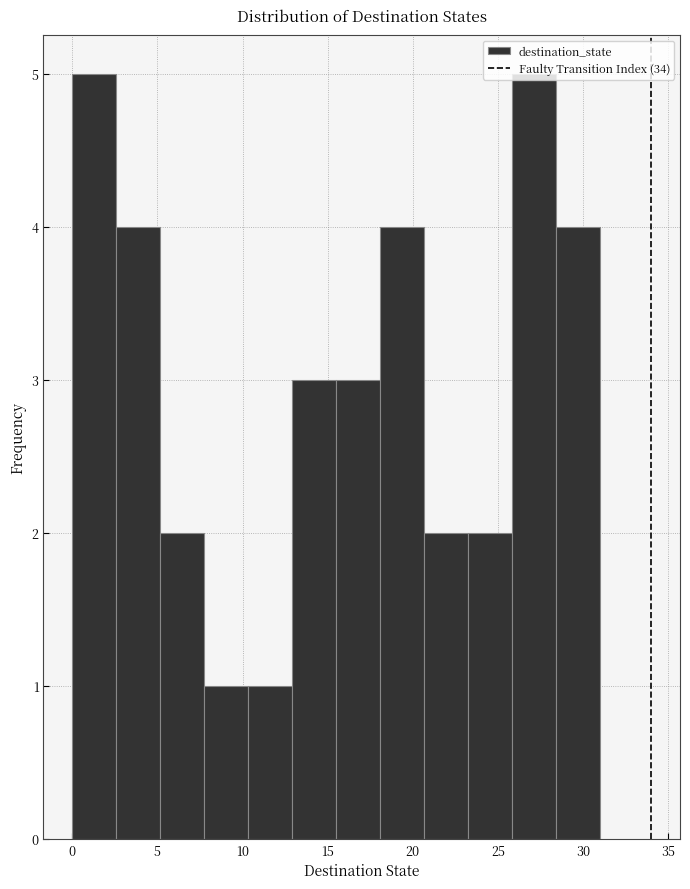

Reading left to right, transcribe this chart: for each bar, give the range it covers on the x-axis and its height. Neither the bar edges nor the heights are printed on the chart, so give them approximately, as read against the axes.

0.0 to 2.5: 5
2.5 to 5.0: 4
5.0 to 8.0: 2
8.0 to 10.5: 1
10.5 to 13.0: 1
13.0 to 15.5: 3
15.5 to 18.0: 3
18.0 to 20.5: 4
20.5 to 23.5: 2
23.5 to 26.0: 2
26.0 to 28.5: 5
28.5 to 31.0: 4